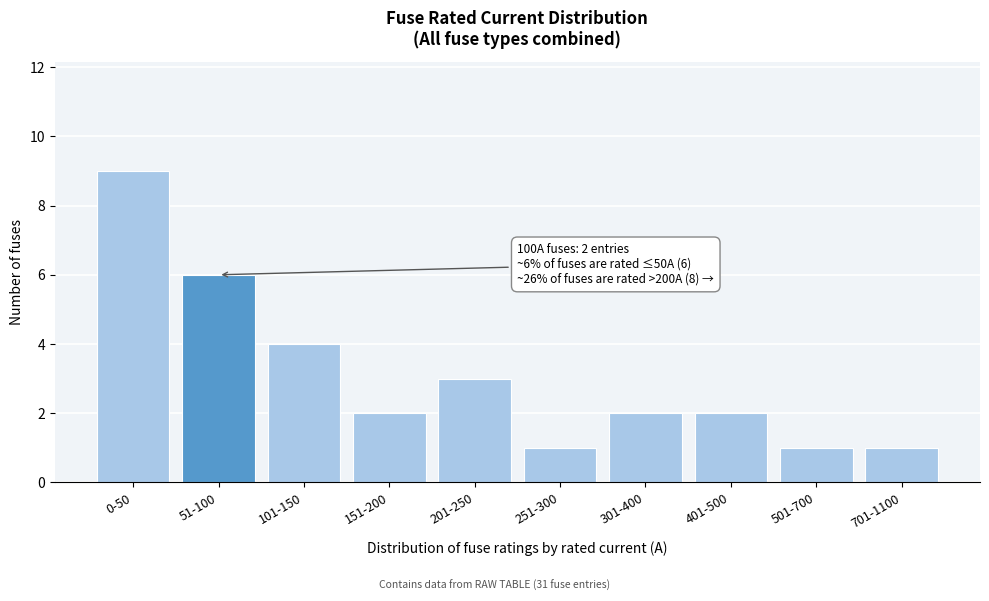

Reading left to right, list all the values displayed in this chart.

9	6	4	2	3	1	2	2	1	1